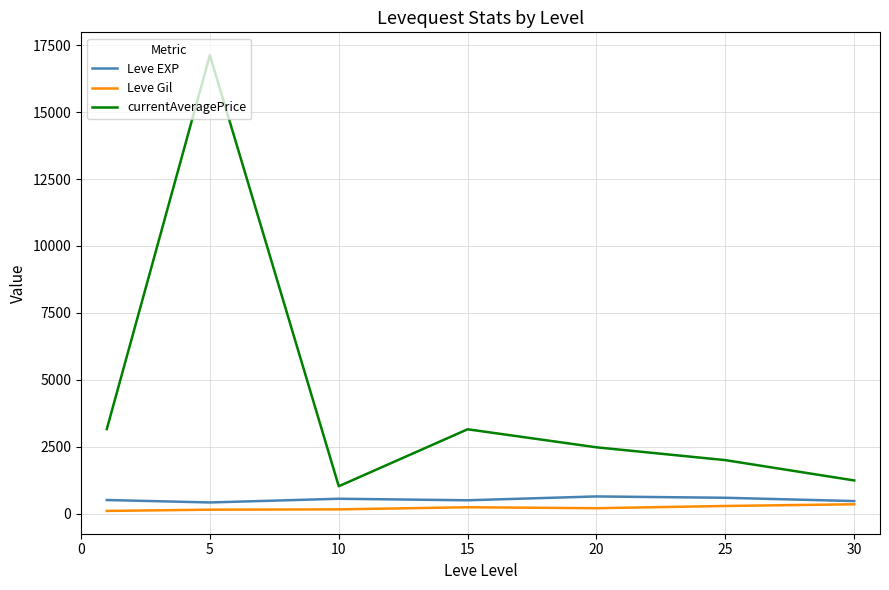

True or false: currentAveragePrice and Leve EXP intersect in this chart.

False